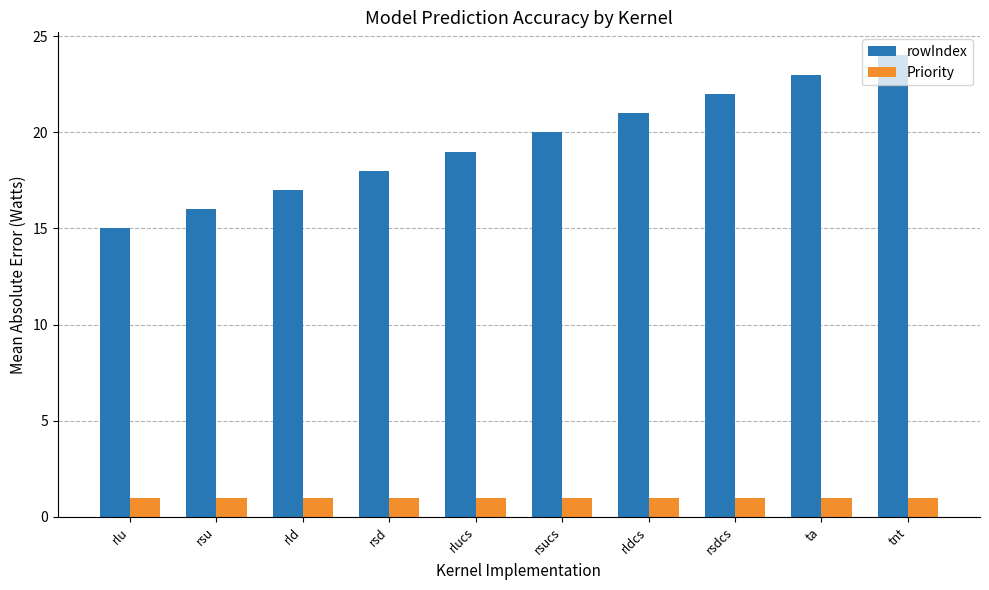

Which series has the largest total across all categories?

rowIndex